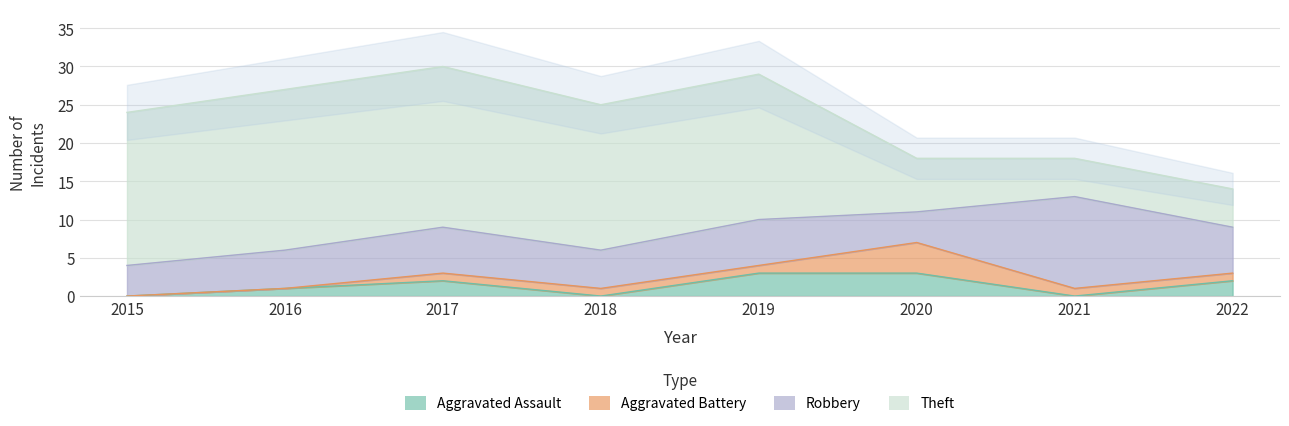

The Theft series shows 14 at 2015. True or false?

False